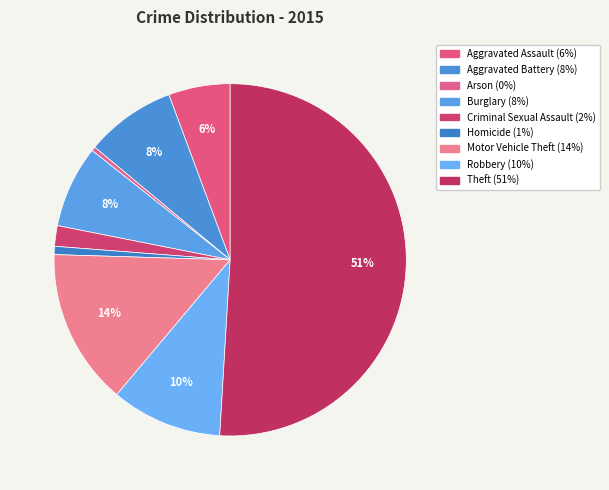

Is there any slice that represents more than half of the pie?

Yes